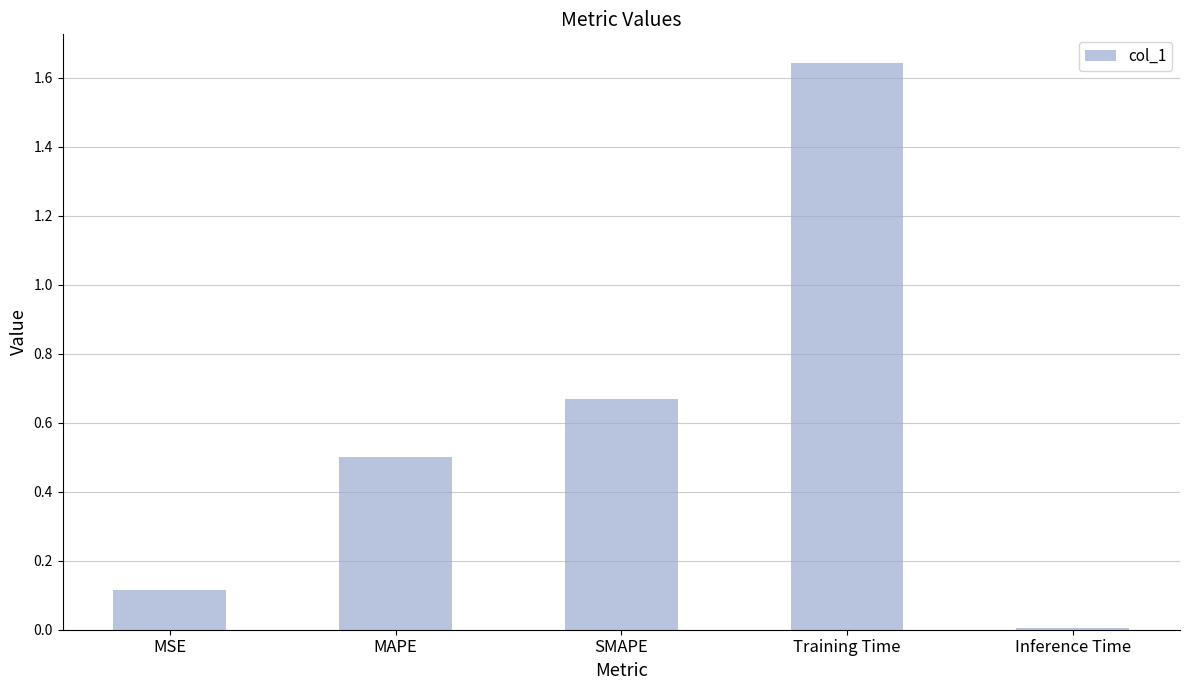

Are the bars grouped side by side (vs. stacked)?

No